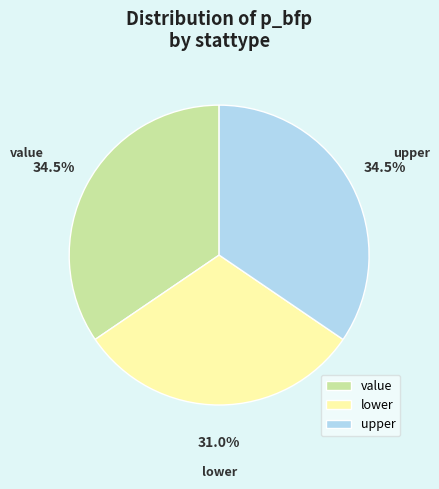

Is upper the majority of the pie?

No